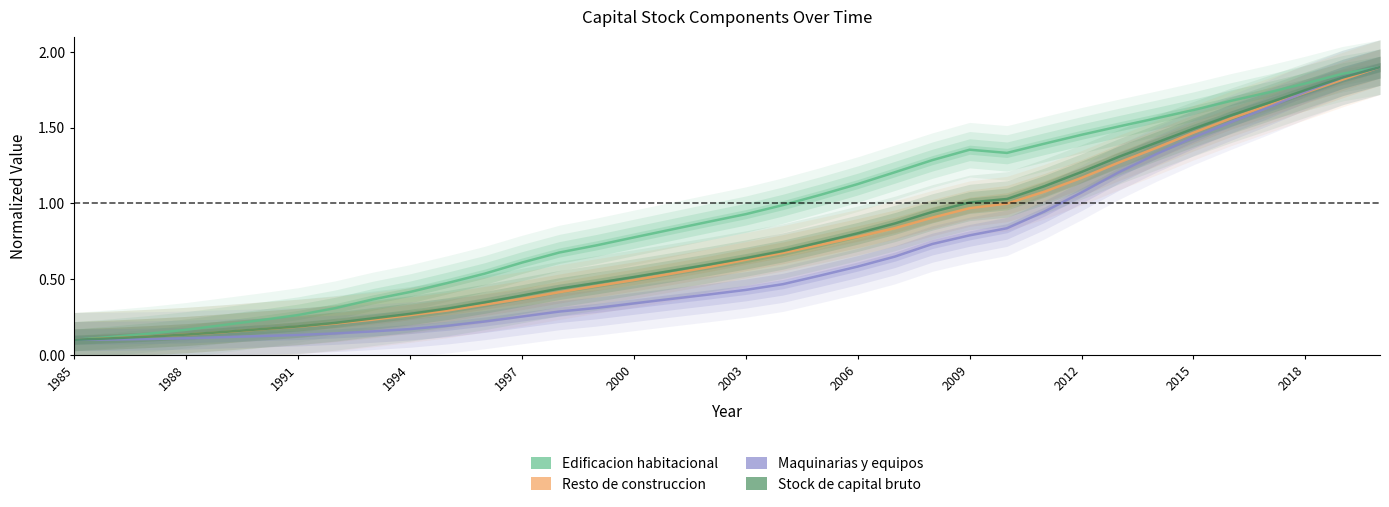

What is the highest value of the Edificacion habitacional series?

1.9